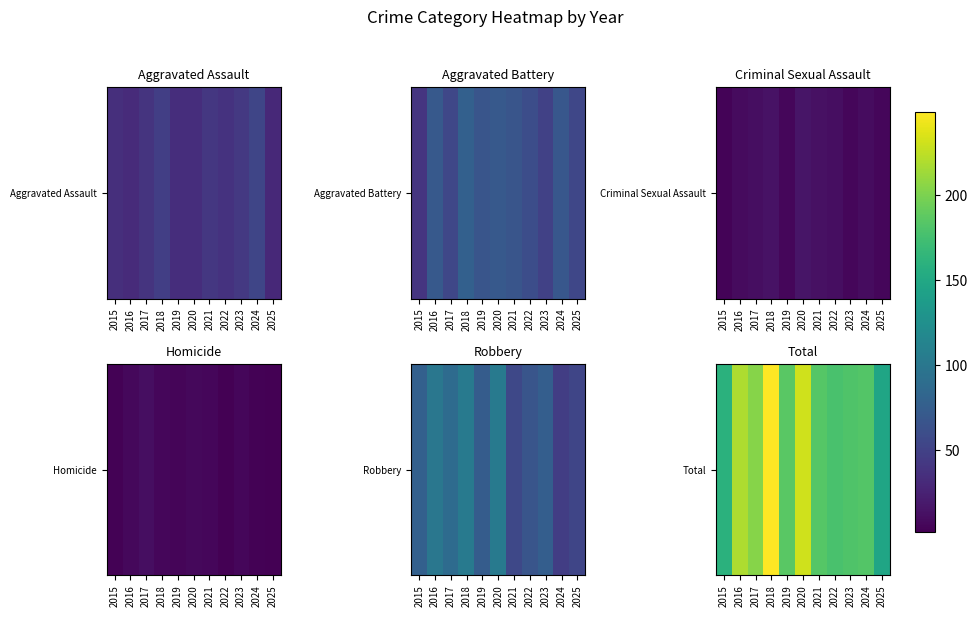

Is it true that the value at 2022 is 311?

False